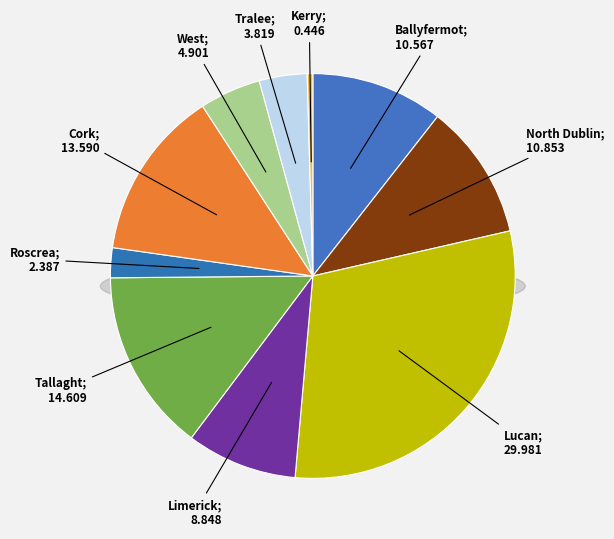

To the nearest percent, what is the difference between the North Dublin and Roscrea slice percentages?

8%